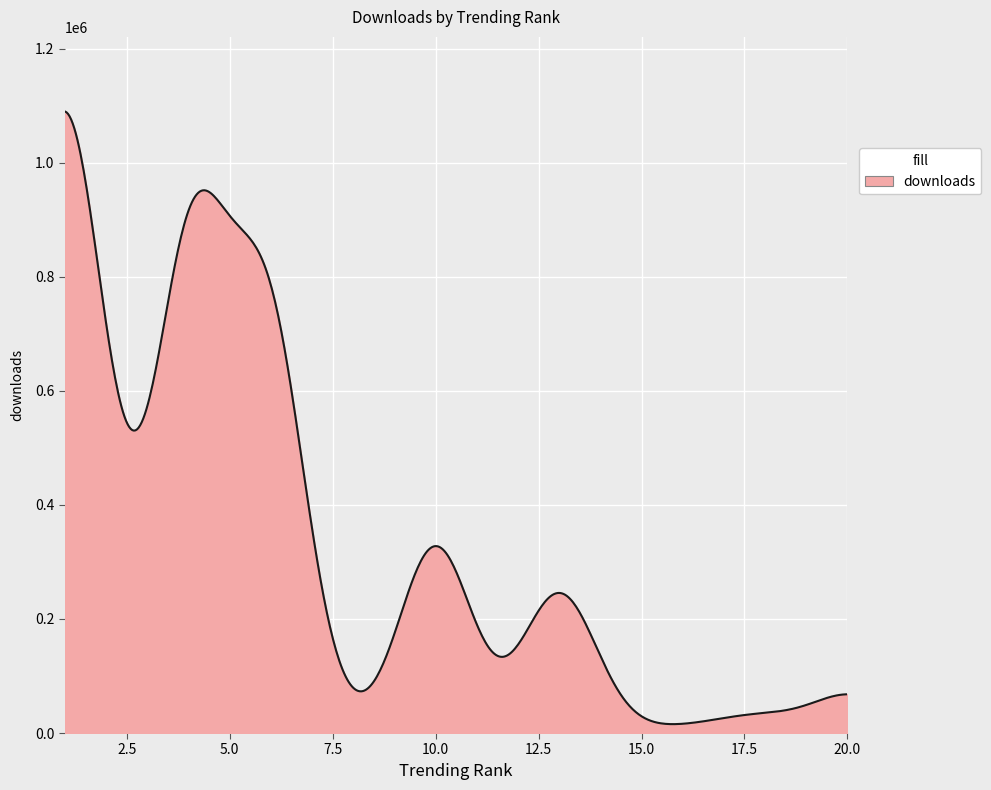

What is the maximum value shown in the chart?

1090161.3